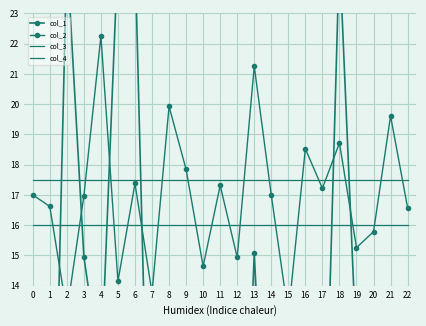

True or false: col_4 has more than 1 interior local peaks.

False